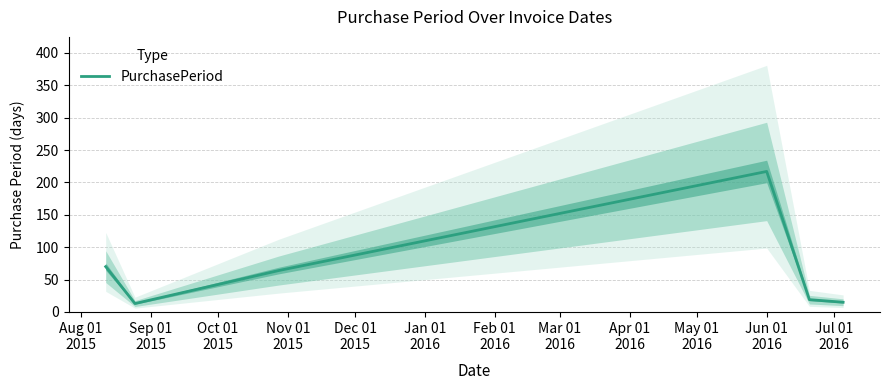

What is the lowest value of the PurchasePeriod series?

13